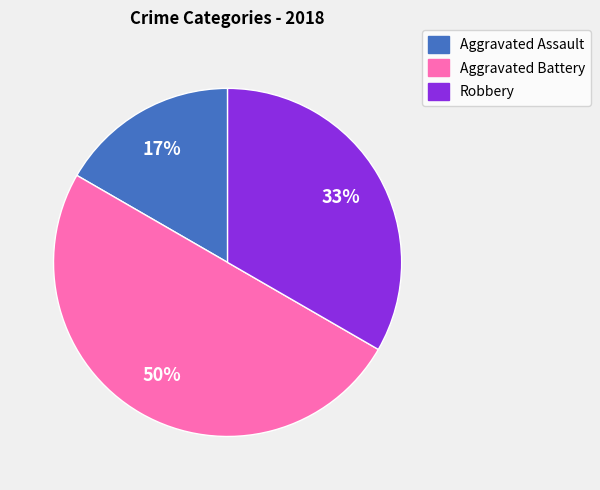

Do Aggravated Battery and Aggravated Assault together represent more than half of the pie?

Yes